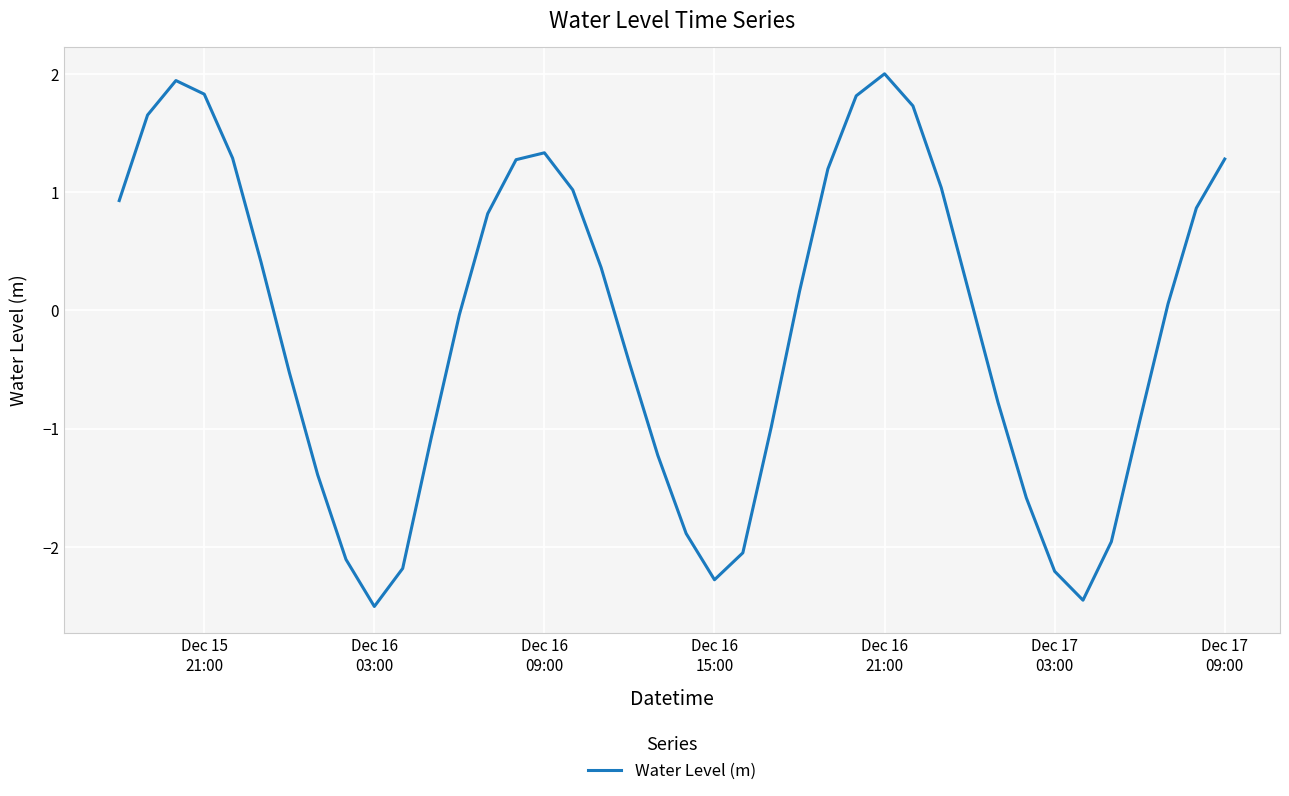

What is the smallest value displayed?

-2.5